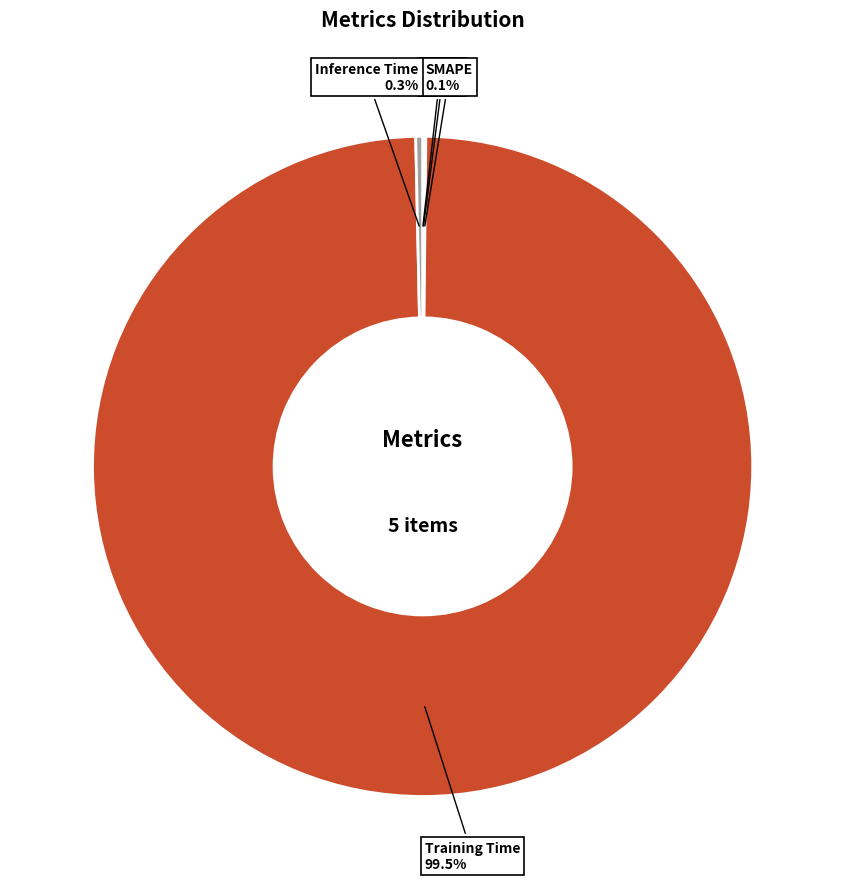

What is the majority slice?

Training Time